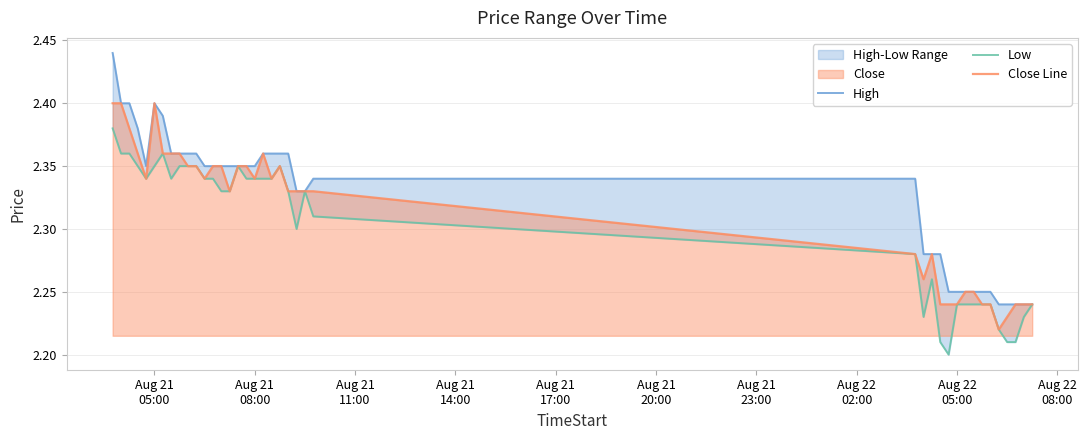

Count the High values in the range 2 to 3.

40